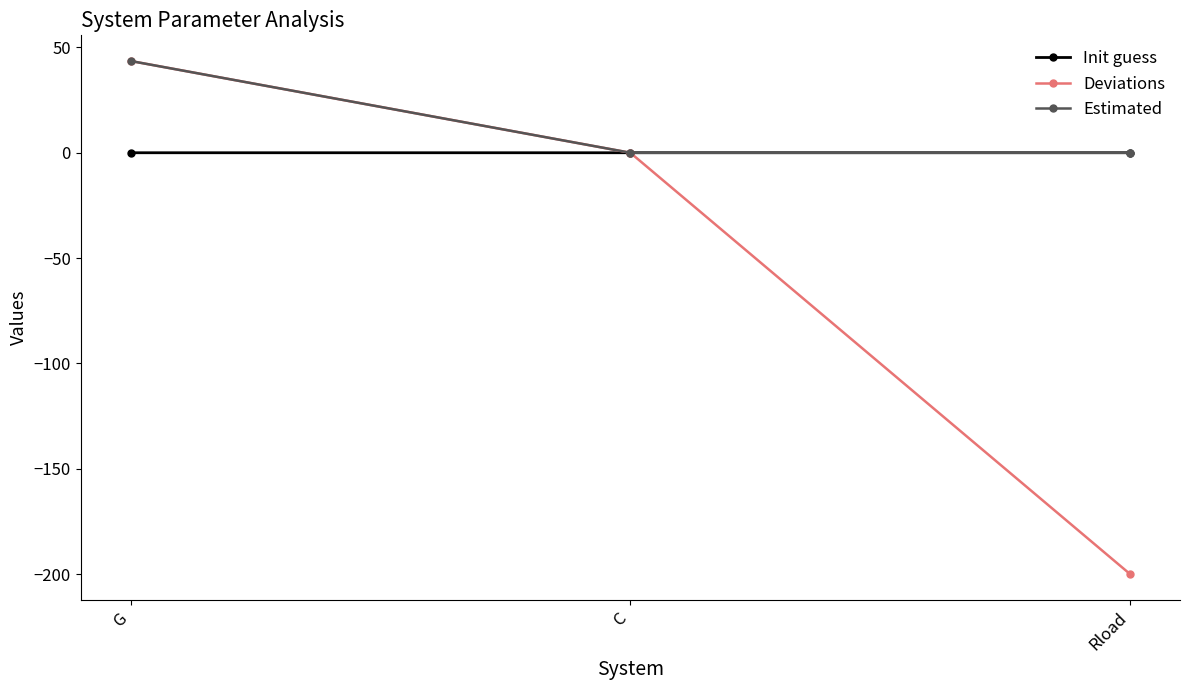

Which series has the largest range (max minus min)?

Deviations